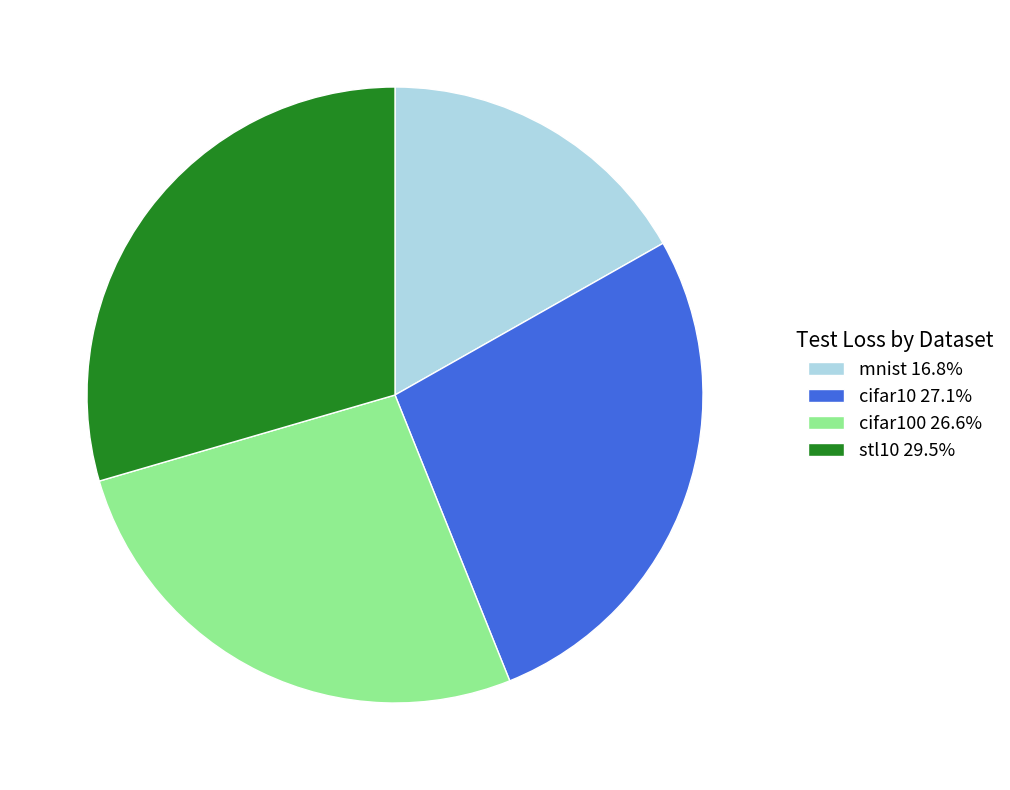

Does mnist 16.8% represent more than half of the total?

No